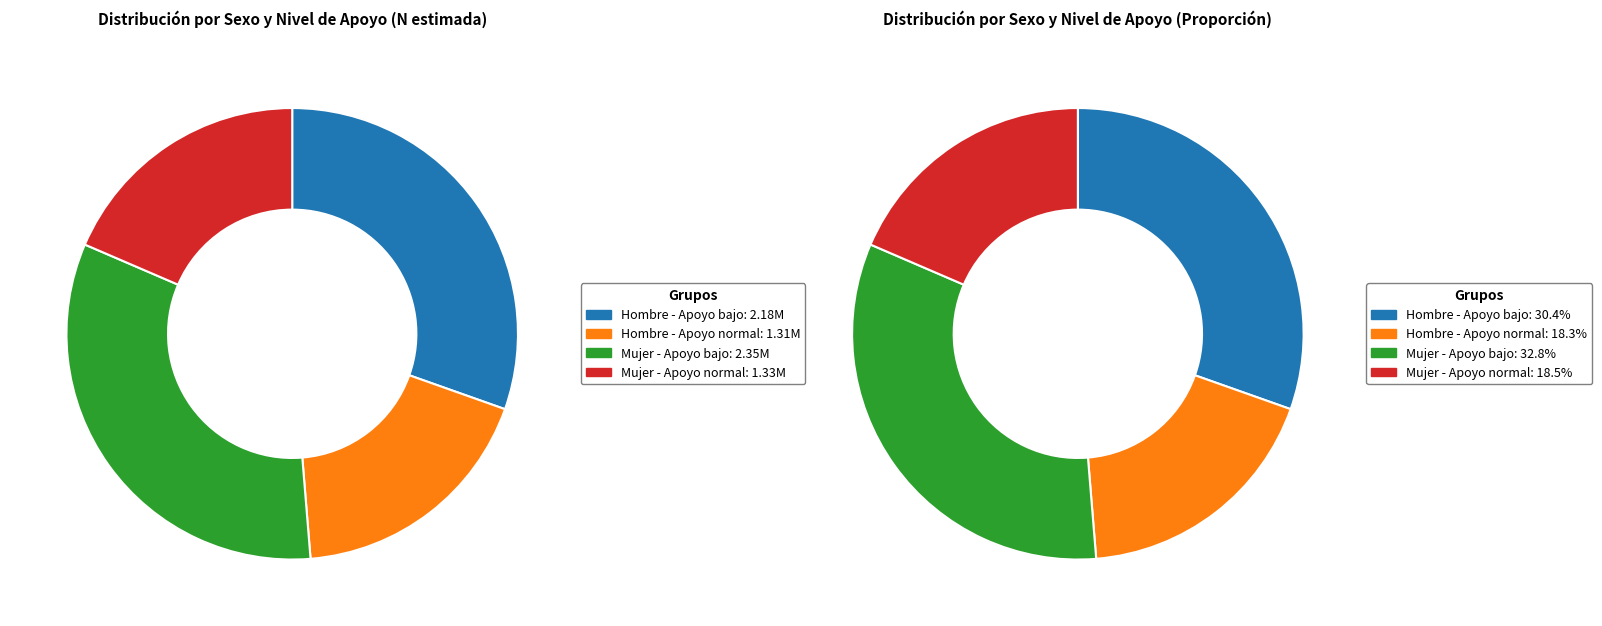

Is Hombre - Apoyo normal the majority of the pie?

No